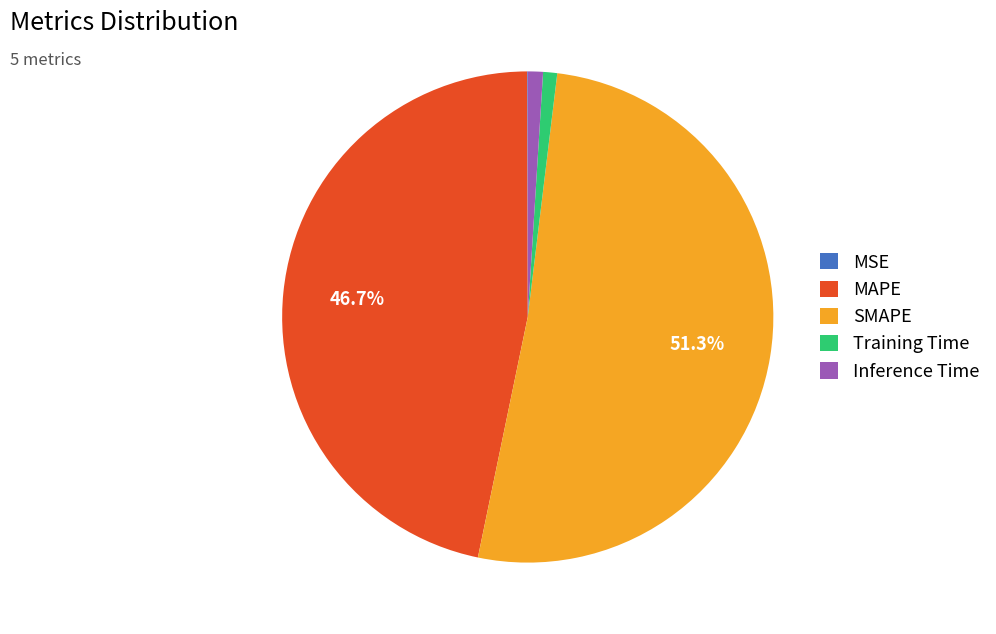

Which category accounts for the majority?

SMAPE